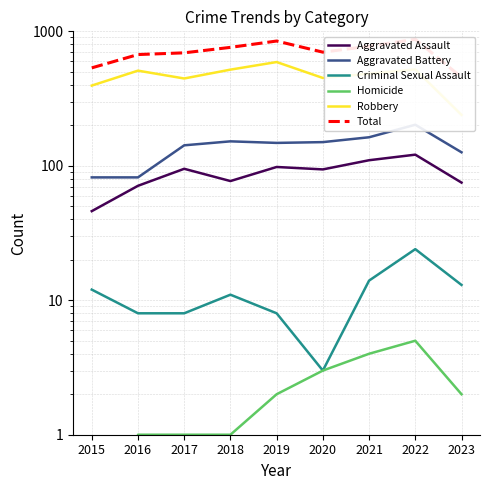

Does the chart have visible grid lines?

Yes